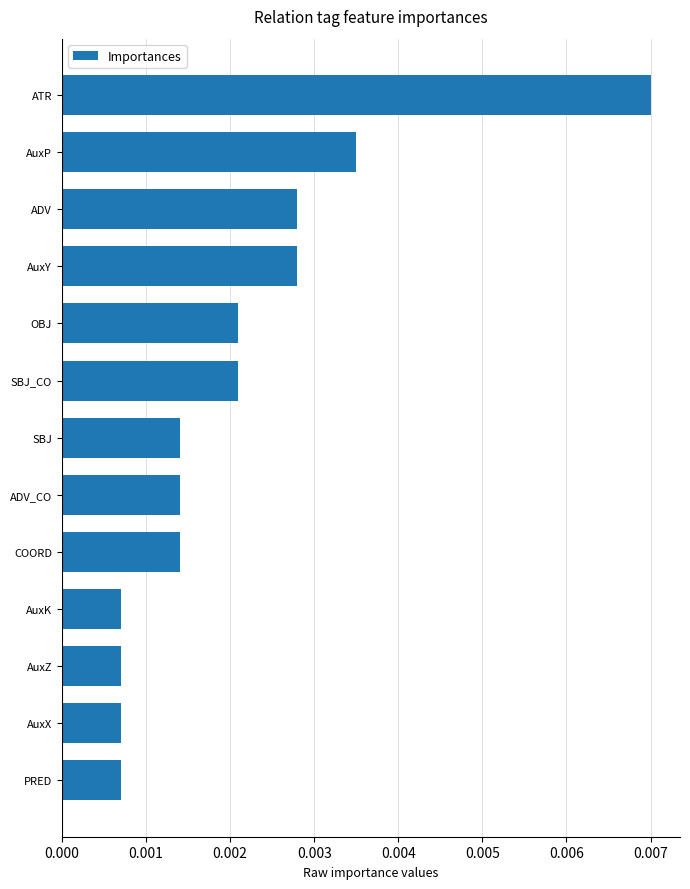

At which category does the chart reach its peak across all series?

ATR